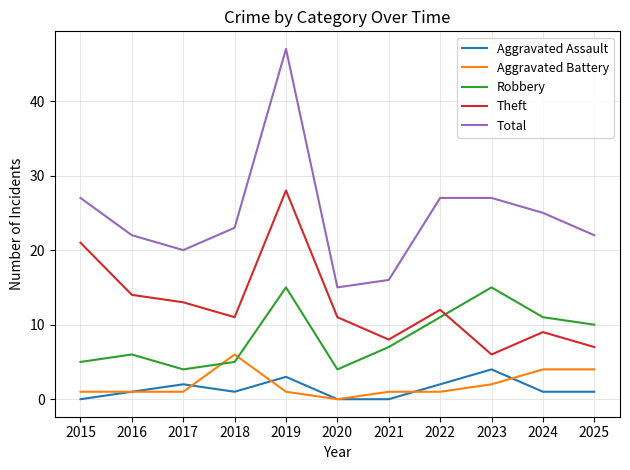

At which category does Robbery reach its first local peak?

2016